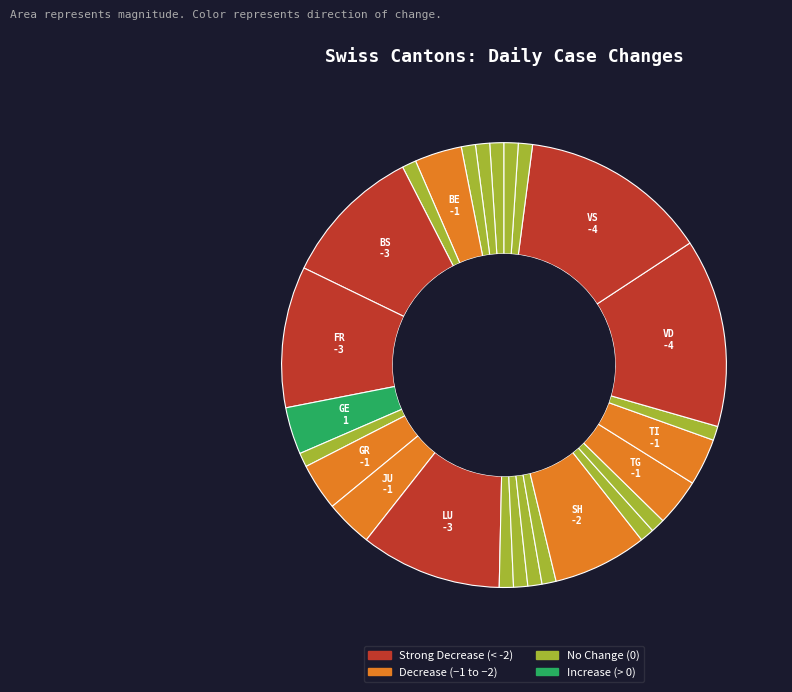

Does any single category account for the majority?

No